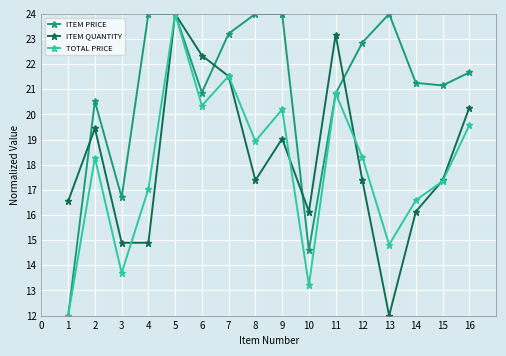

What is the average value of the TOTAL PRICE series?

17.9